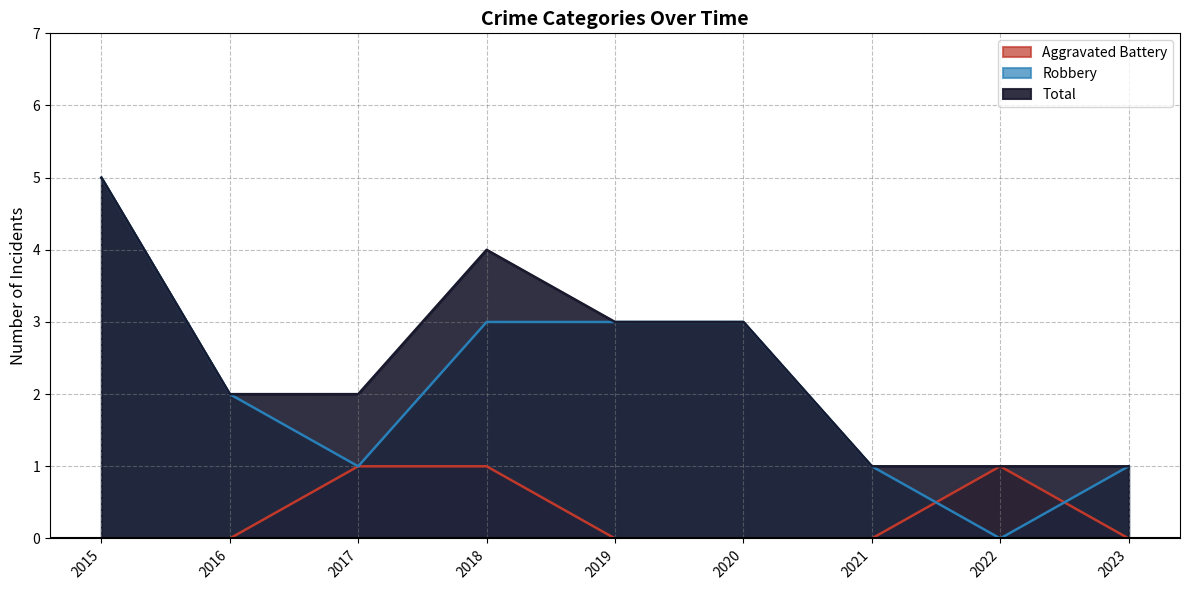

How many categories are shown in the chart?

9